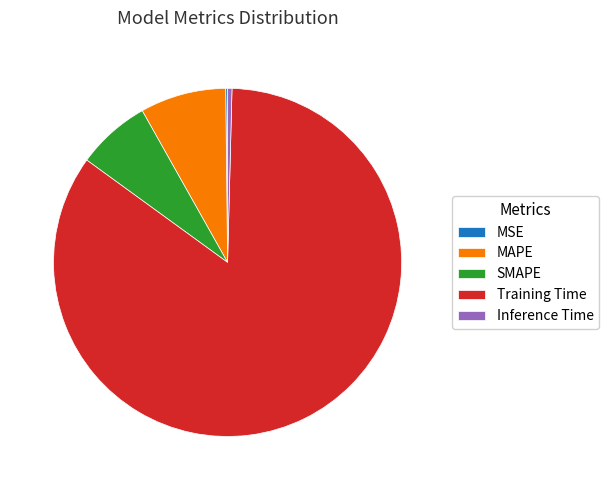

Which category has the biggest portion of the pie?

Training Time